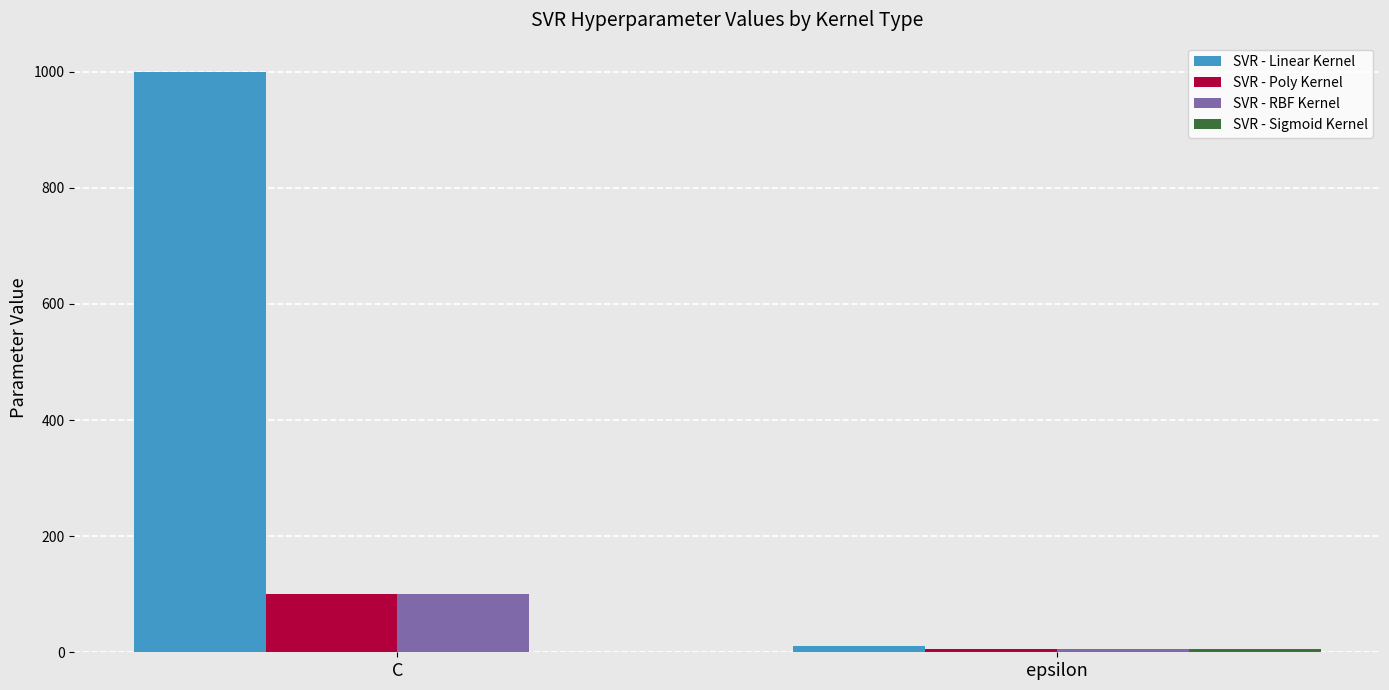

Which series has the largest total across all categories?

SVR - Linear Kernel